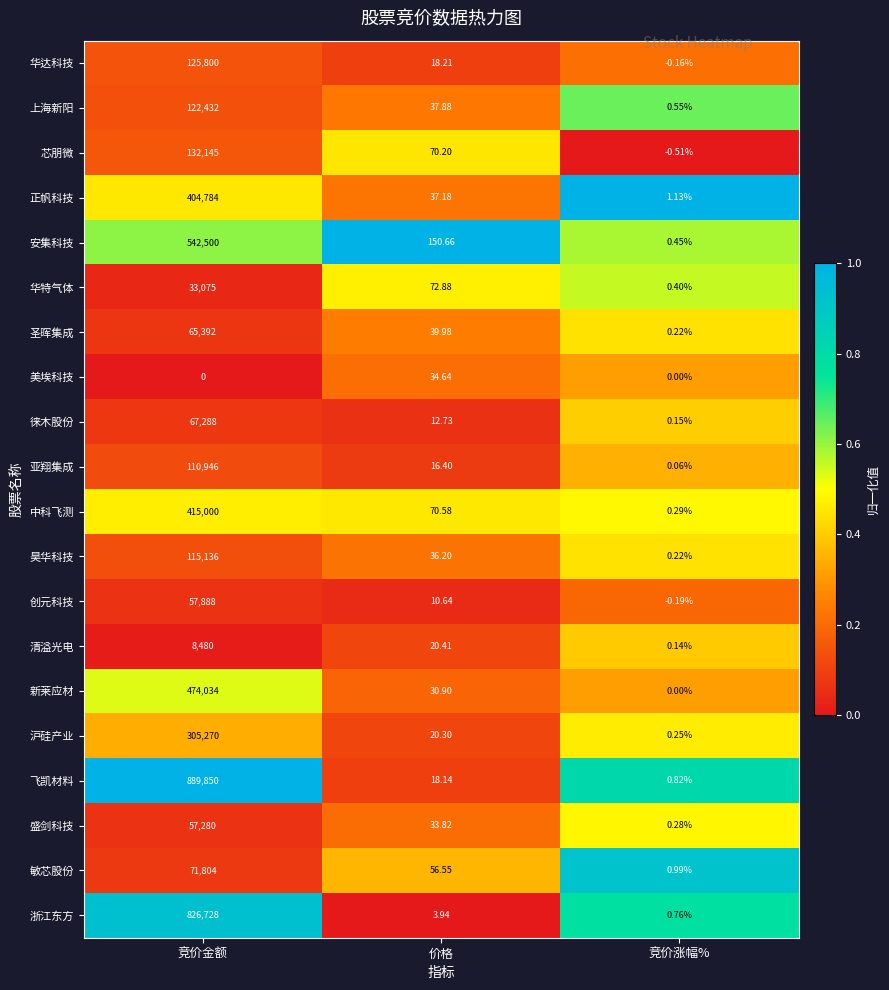

At which label is 敏芯股份 closest to 35902?

价格